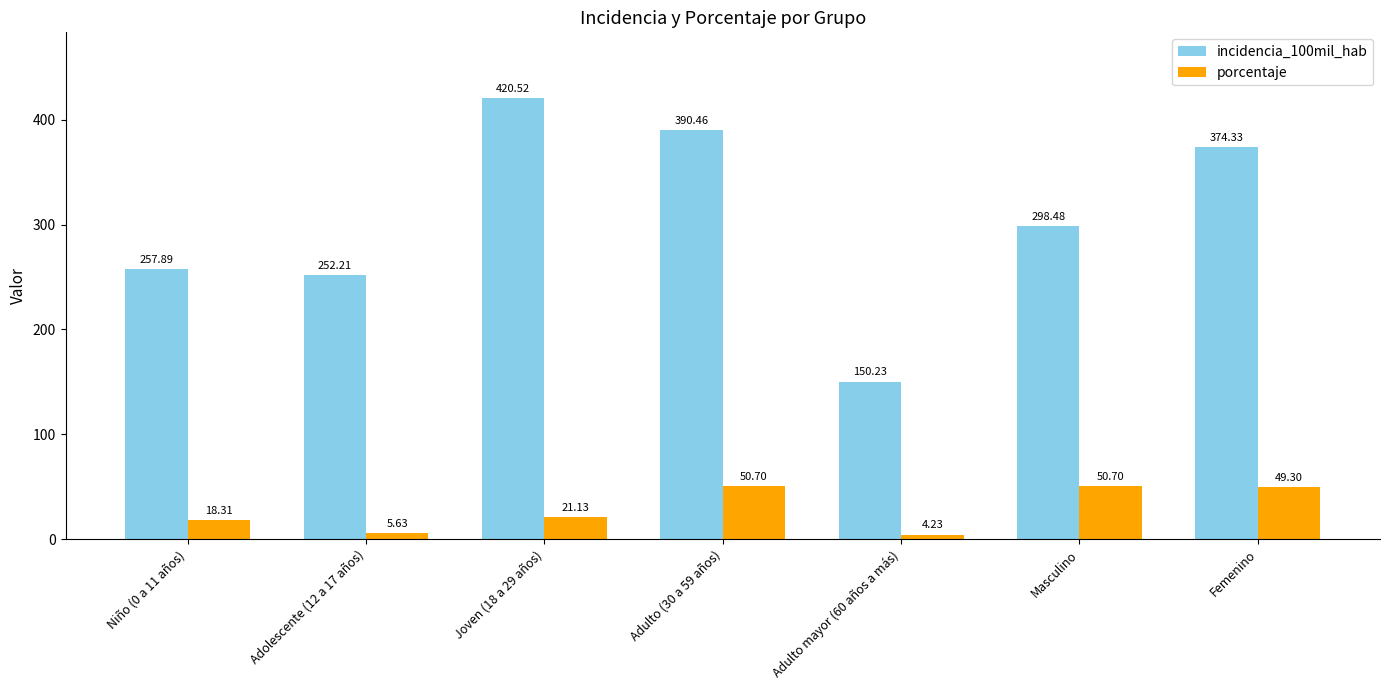

Which series has the widest spread of values?

incidencia_100mil_hab